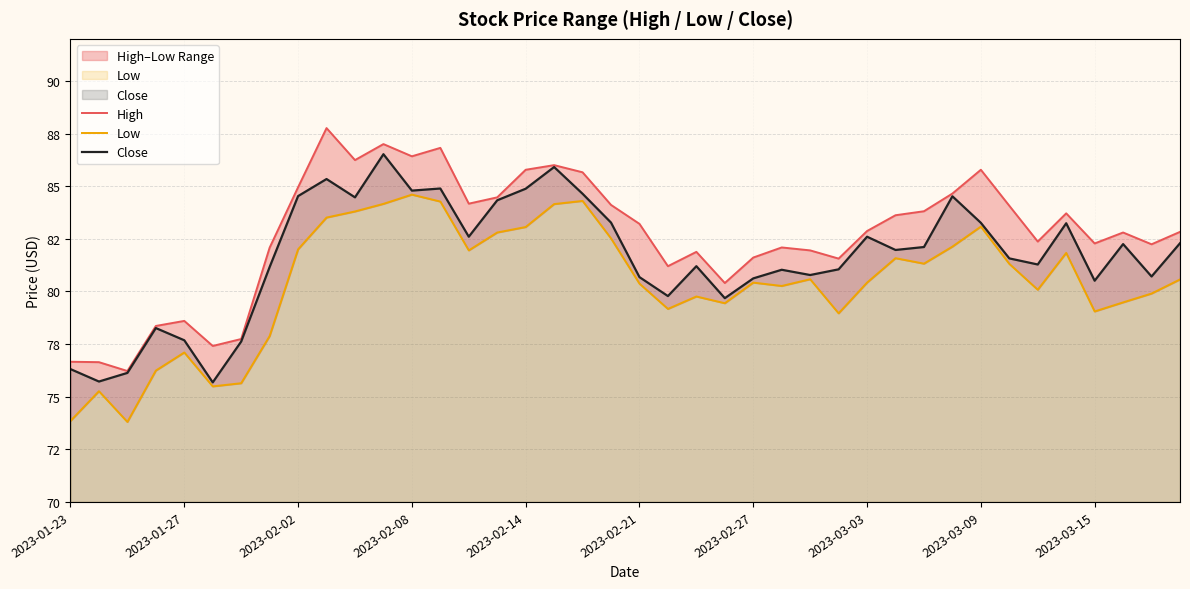

What is the value of the Low point at the 13th from the left?

84.6